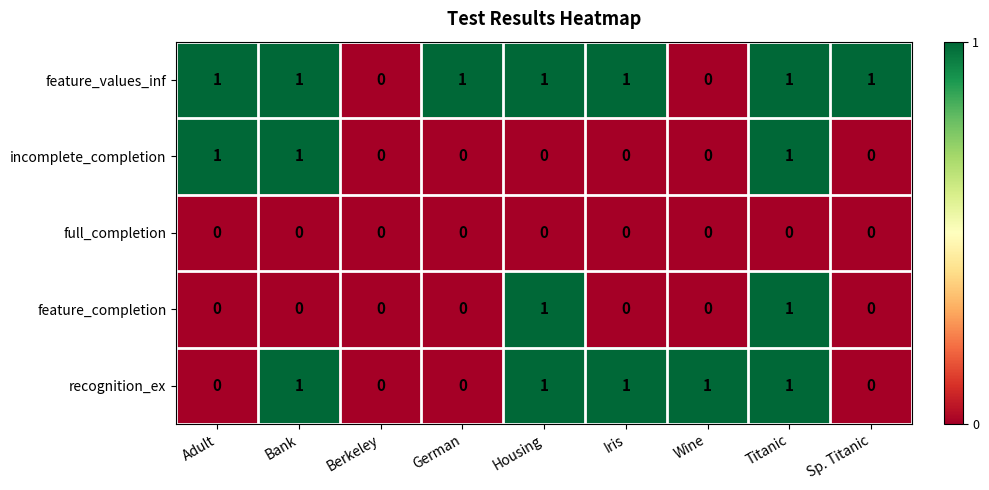

Is it true that full_completion equals 0 at Iris?

True